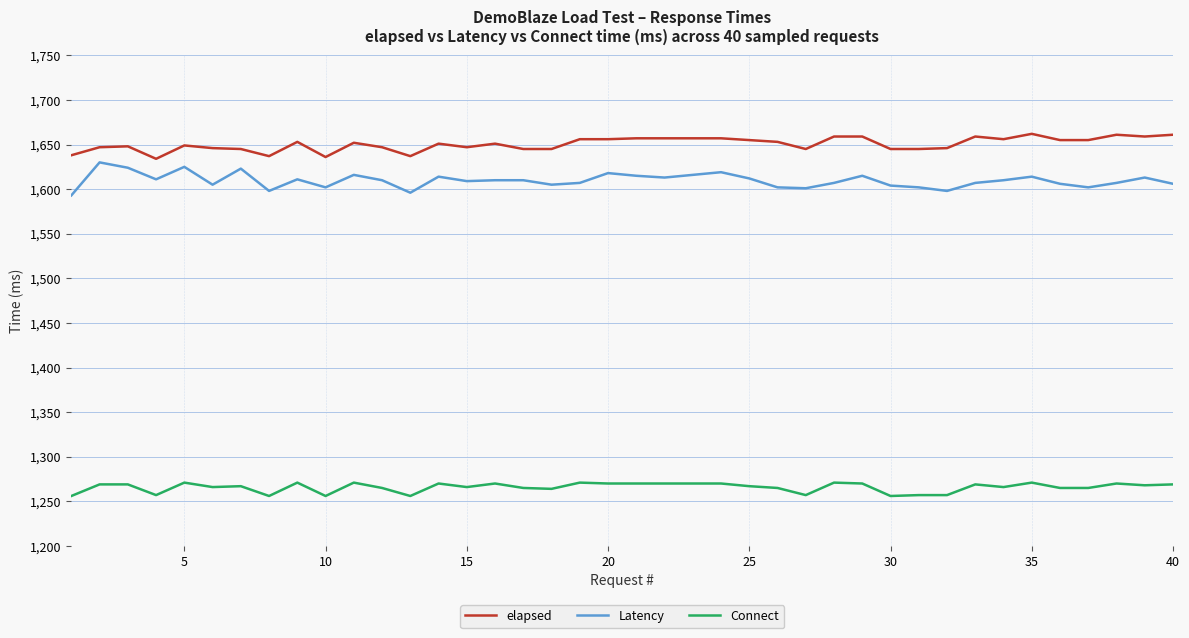

What is the maximum value shown in the chart?

1662